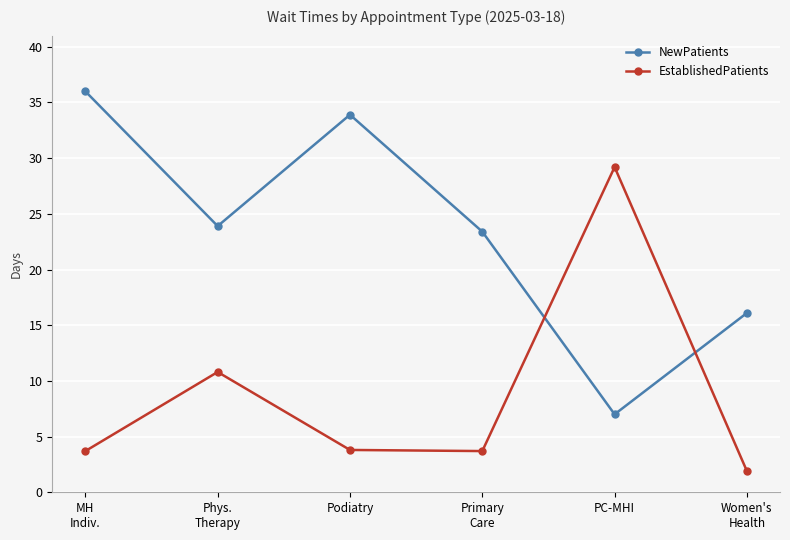

The NewPatients series shows 7.0 at PC-MHI. True or false?

True